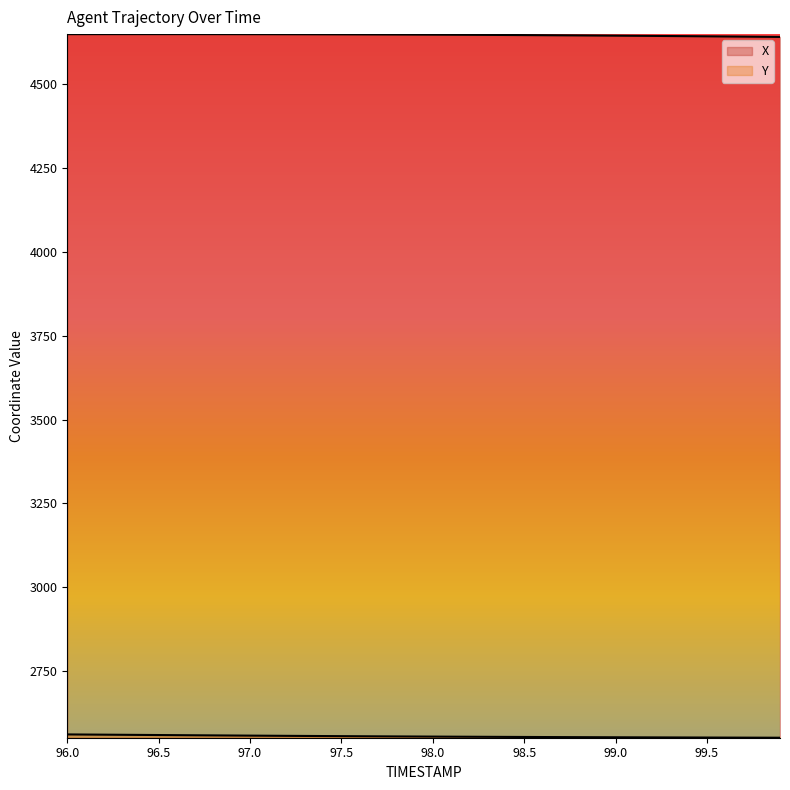

Which has a higher value, 99.3 or 99.5?

99.3